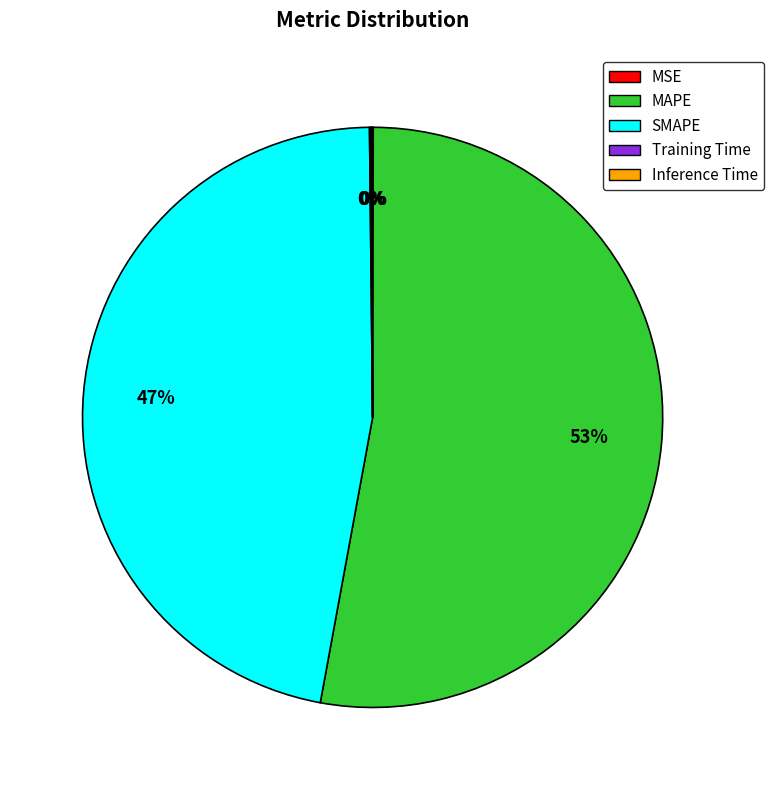

Is there any slice that represents more than half of the pie?

Yes